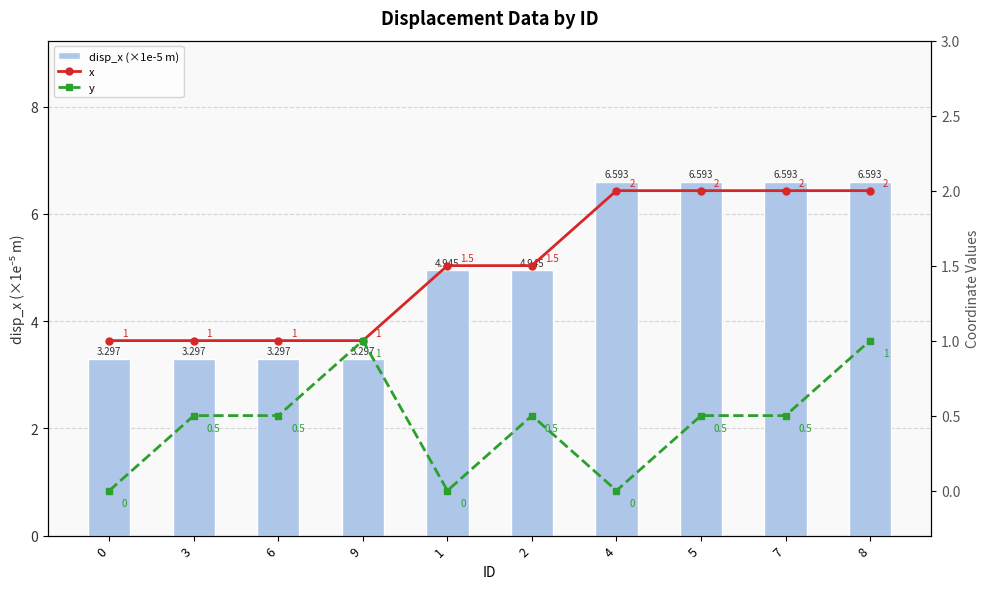

Reading right to left, what are all the values shown in this chart?

disp_x (×1e-5 m): 8=6.6	7=6.6	5=6.6	4=6.6	2=4.9	1=4.9	9=3.3	6=3.3	3=3.3	0=3.3
x: 8=2.0	7=2.0	5=2.0	4=2.0	2=1.5	1=1.5	9=1.0	6=1.0	3=1.0	0=1.0
y: 8=1.0	7=0.5	5=0.5	4=0.0	2=0.5	1=0.0	9=1.0	6=0.5	3=0.5	0=0.0